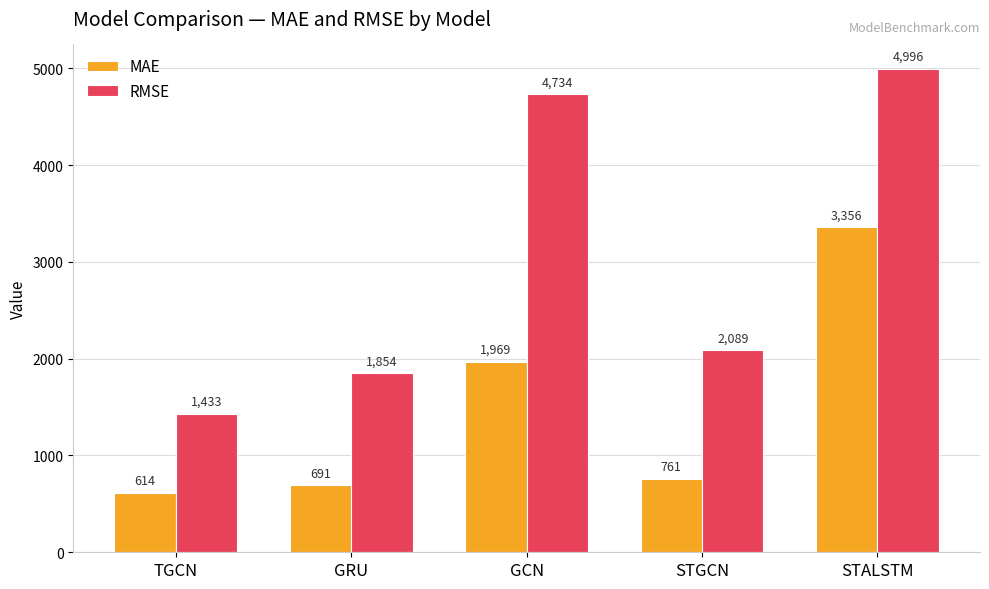

What is the spread (max minus min) of values at STALSTM?

1640.0